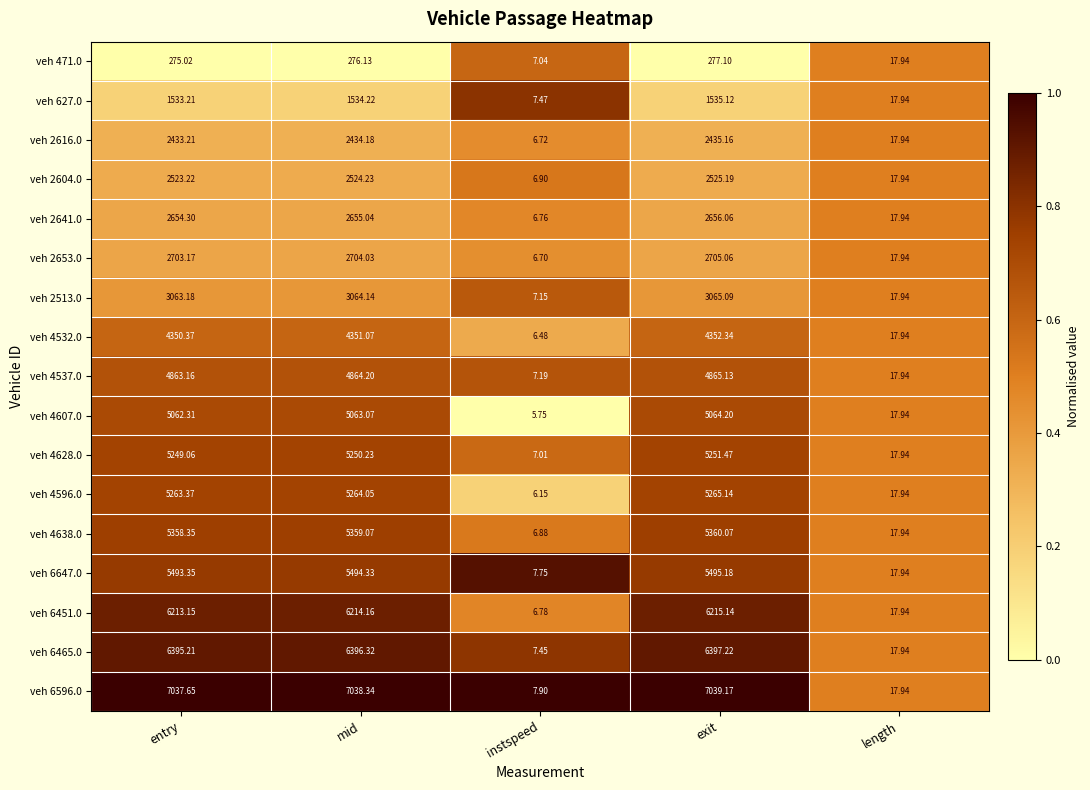

How many categories are shown in the chart?

5